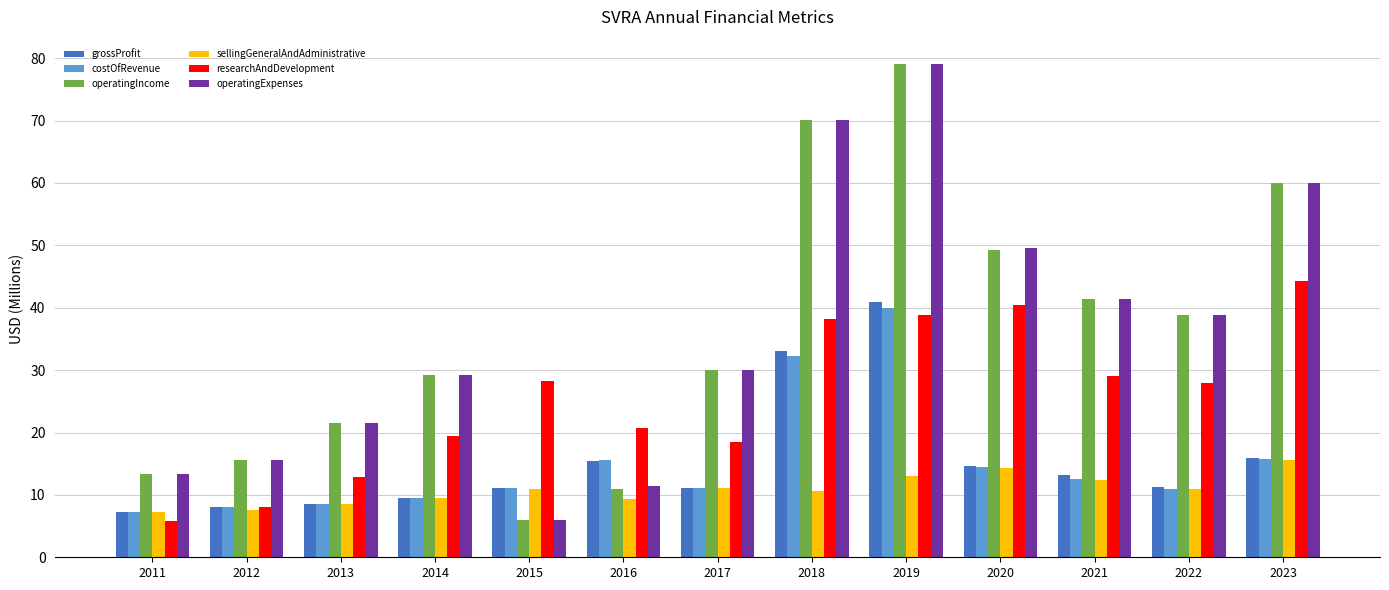

What is the difference between the grossProfit values at 2022 and 2023?

4.6